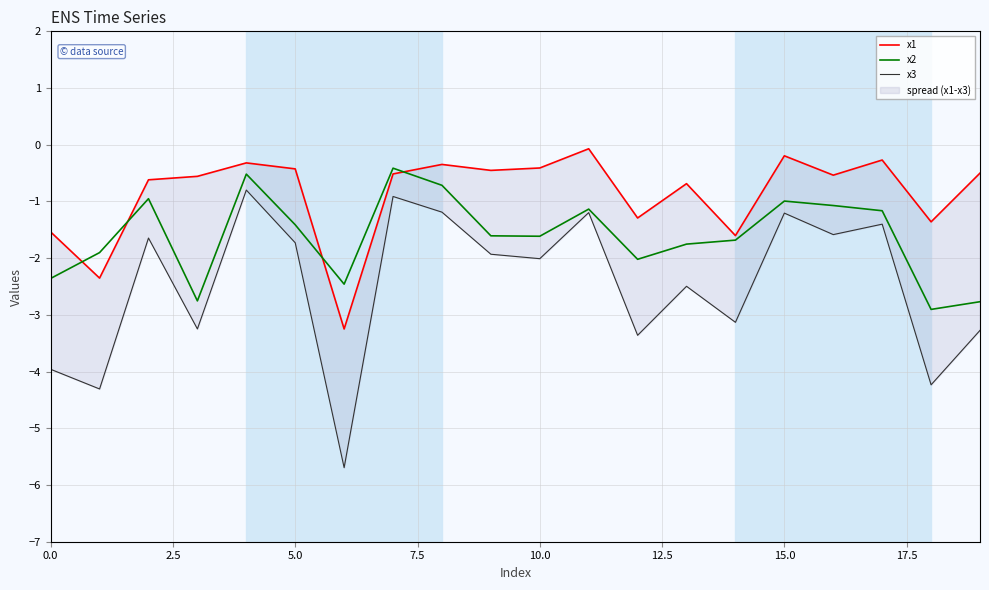

What is the highest value of the x2 series?

-0.4